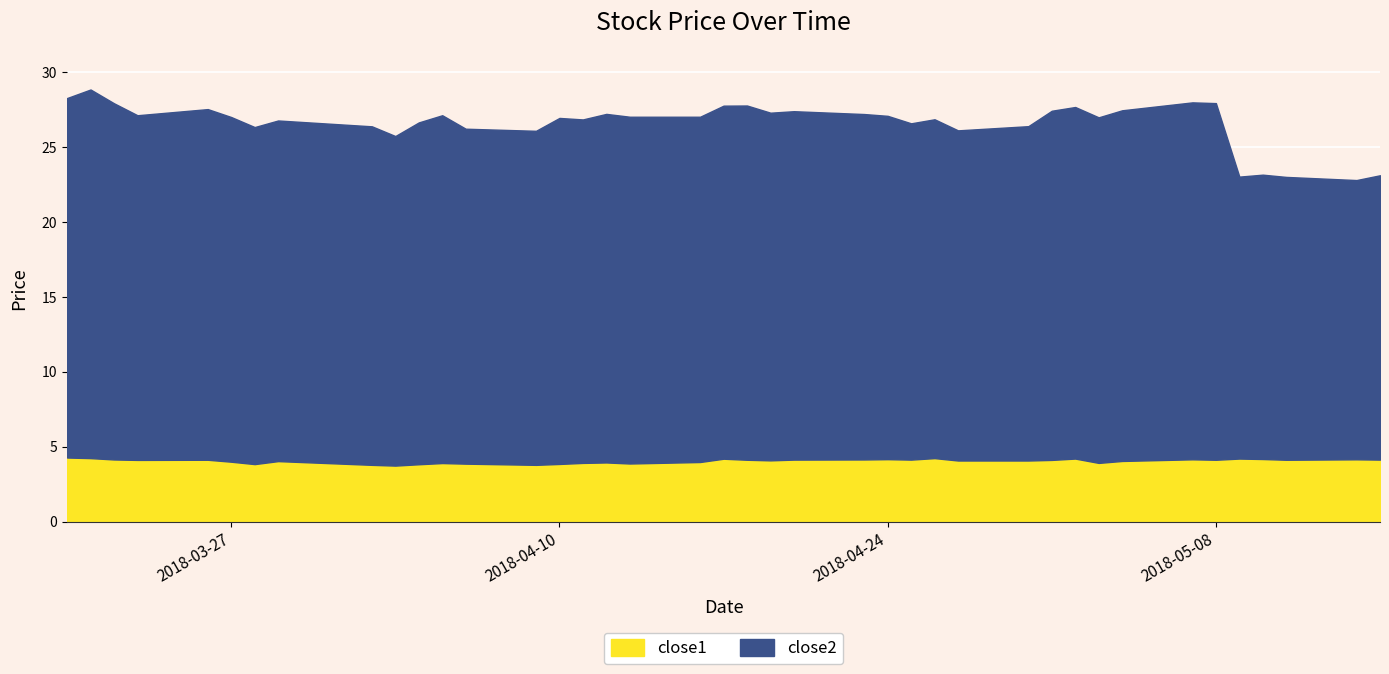

What is the difference between the close2 values at 2018-05-03 and 2018-03-20?

0.9